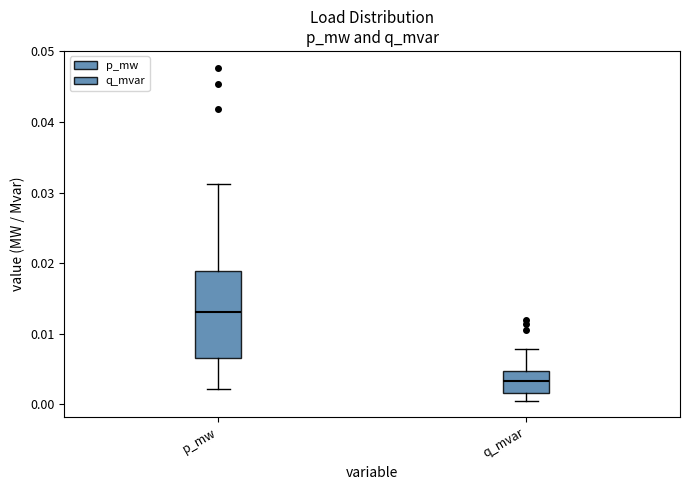

Where does the upper whisker of the box for p_mw end on the y-axis? The values are not printed on the chart, so give them approximately, as read against the axis.

0.031